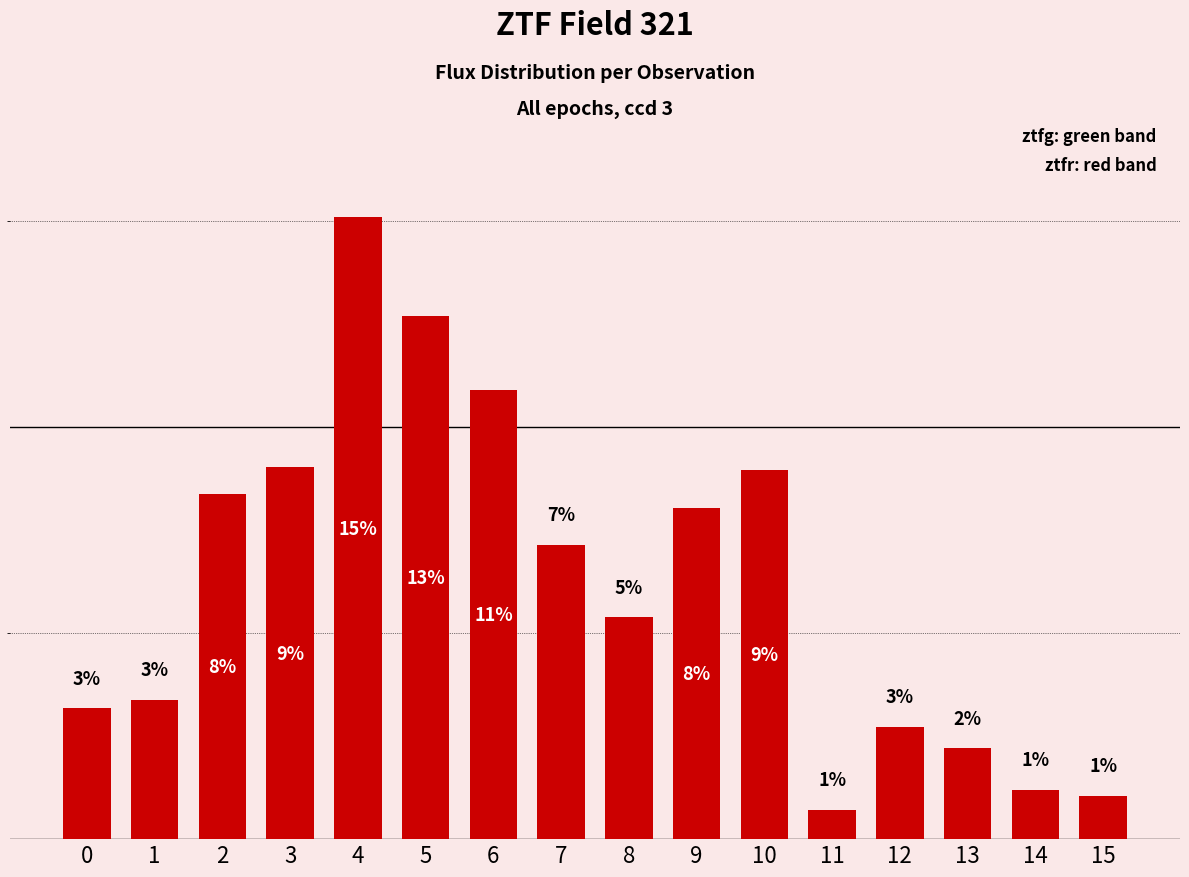

What is the value of the 9th bar from the left?

5.4